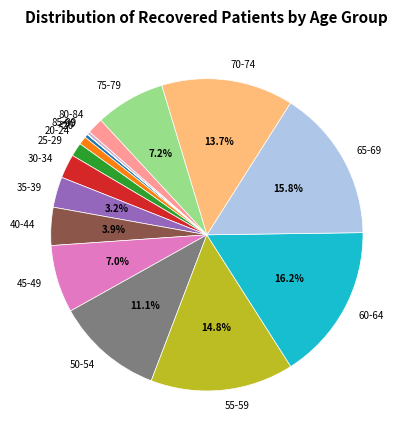

Is the sum of 80-84 and 50-54 greater than half?

No